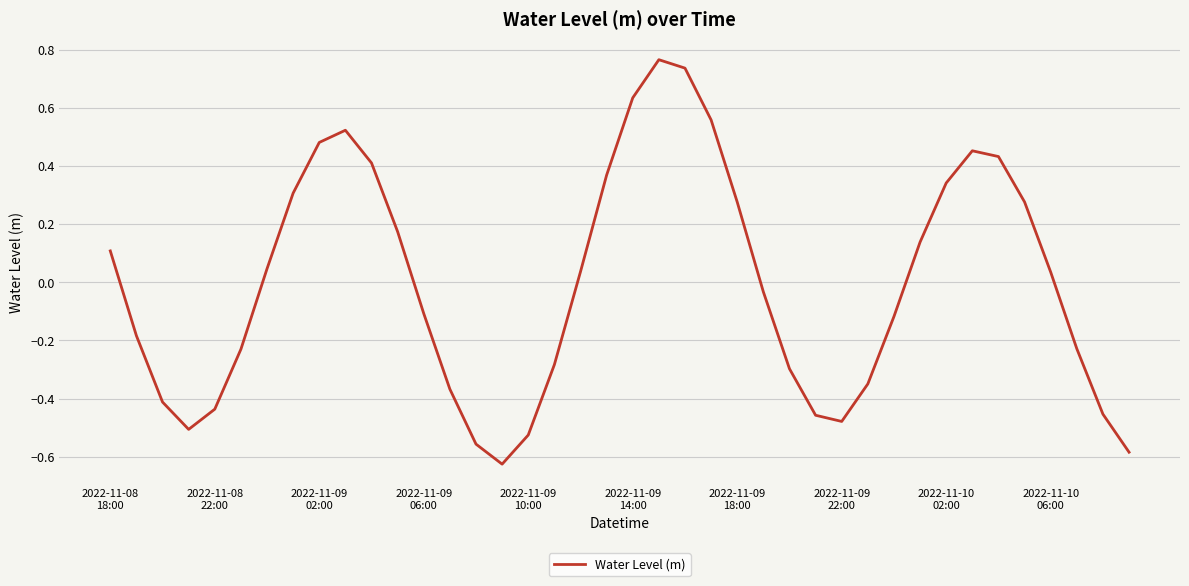

What is the difference between the maximum and minimum values?

1.4